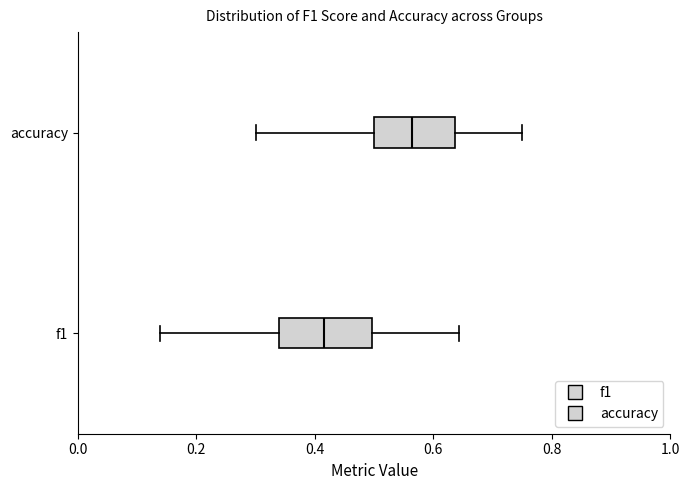

Comparing the boxes themselves (not the whiskers), which one is the widest?

f1